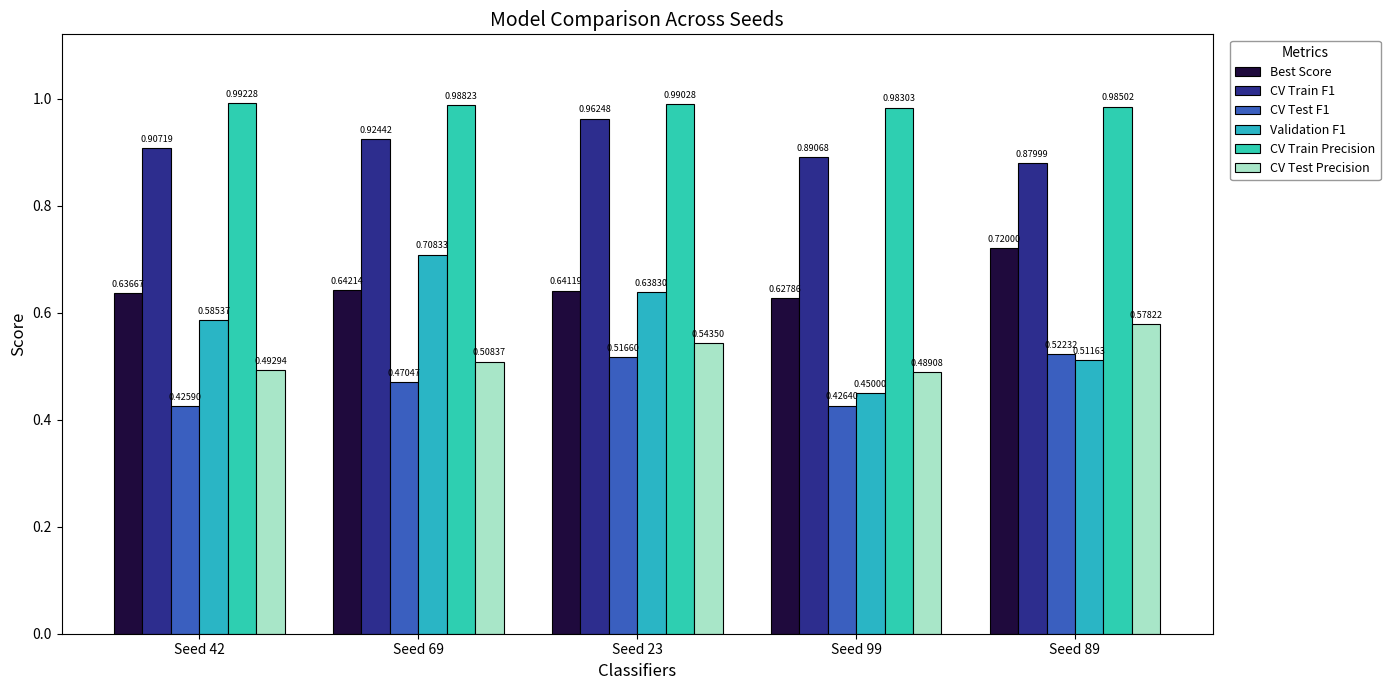

What position from the right is Seed 42?

5